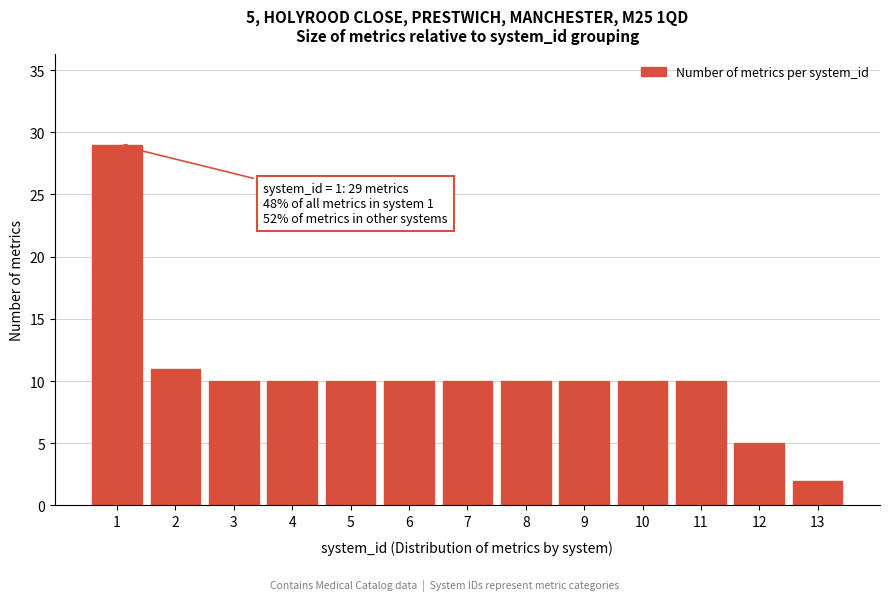

Reading left to right, transcribe all the data shown in this chart.

1=29	2=11	3=10	4=10	5=10	6=10	7=10	8=10	9=10	10=10	11=10	12=5	13=2